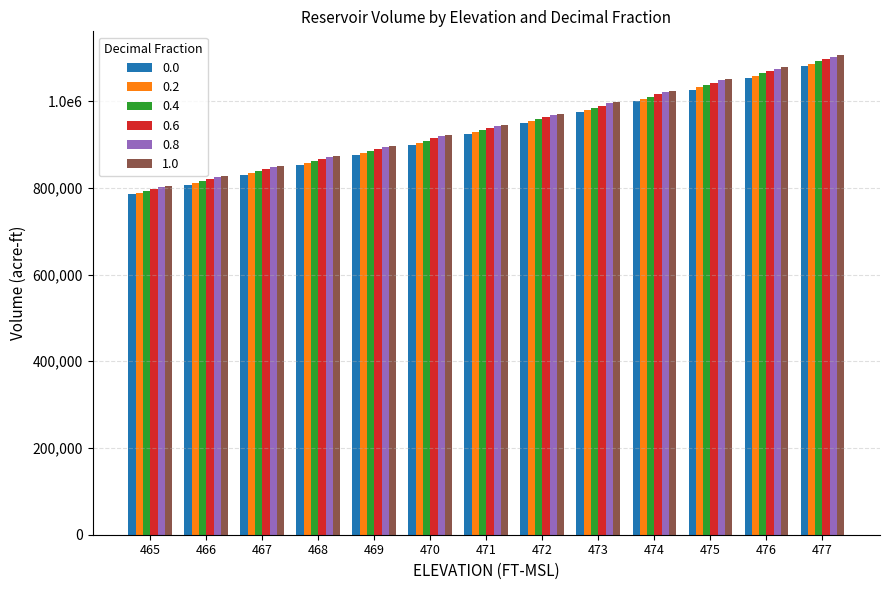

Is the value of 0.2 at 466 greater than the value of 0.4 at 467?

No